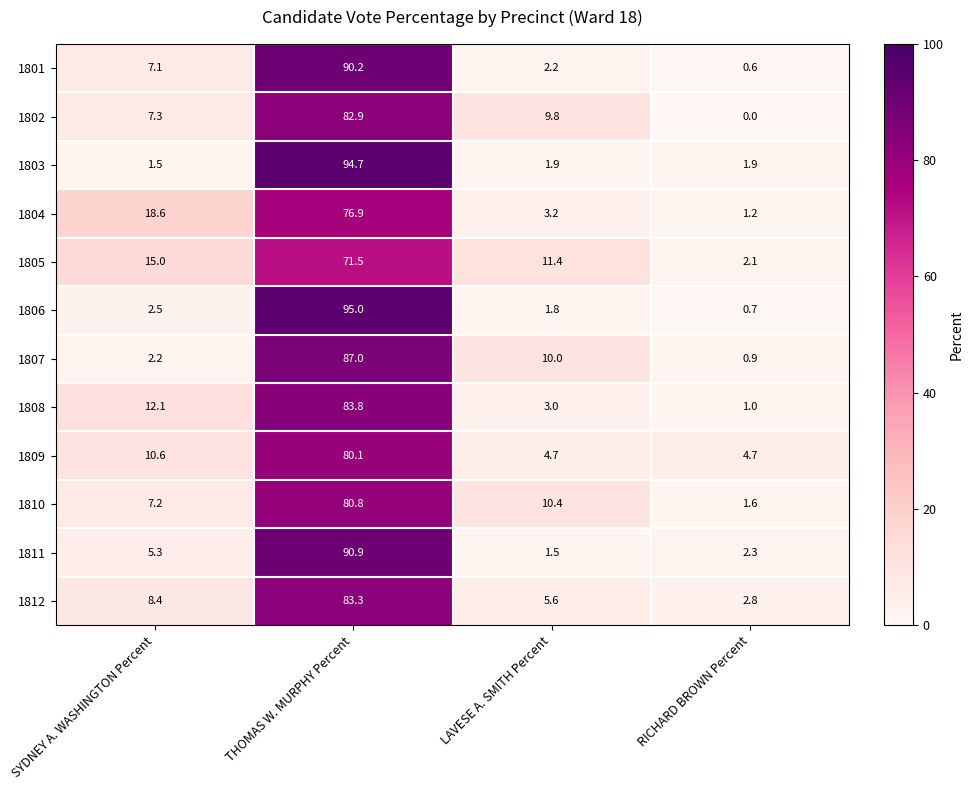

What is the difference between the 1802 values at THOMAS W. MURPHY Percent and LAVESE A. SMITH Percent?

73.1